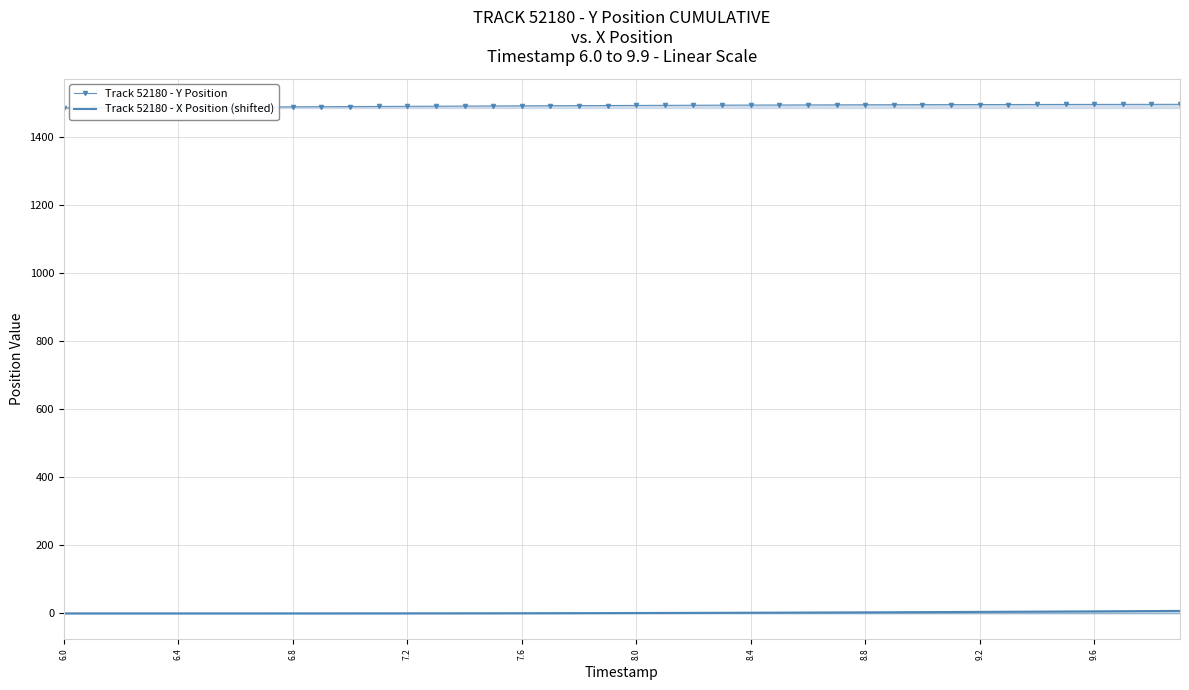

How many lines are shown in the chart?

2